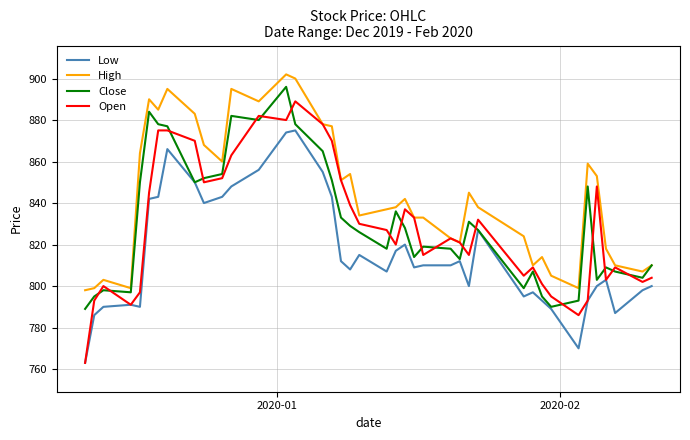

Rank the series by their maximum value, from highest to lowest.

High, Close, Open, Low